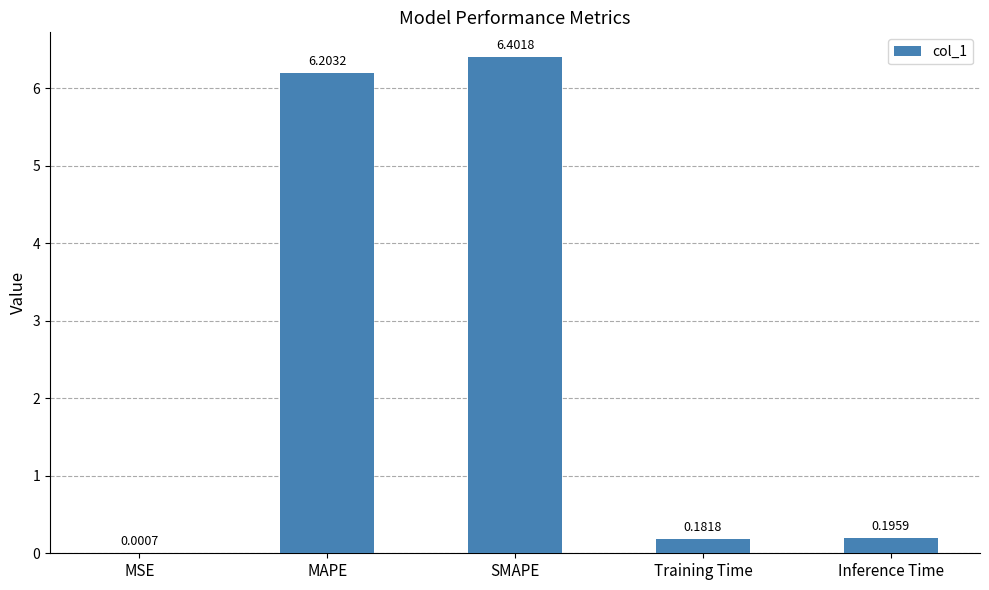

Which has a higher value, SMAPE or Inference Time?

SMAPE